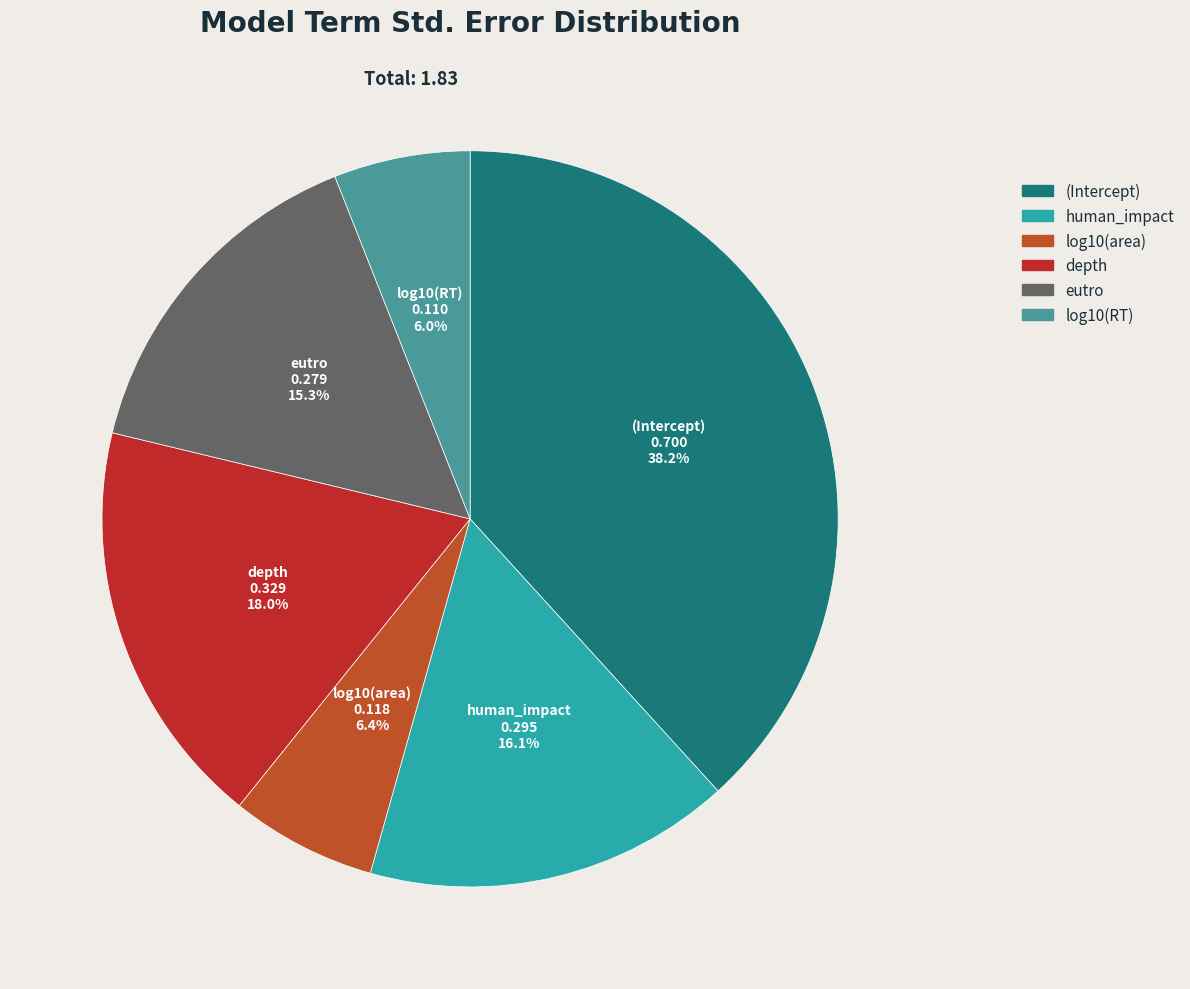

The depth slice represents 18% of the pie. True or false?

True